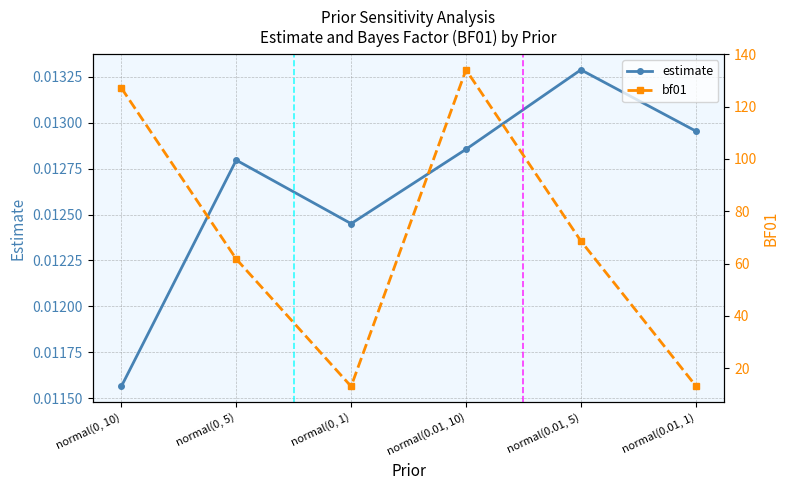

What is the difference between the highest and lowest values at normal(0, 10)?

127.1